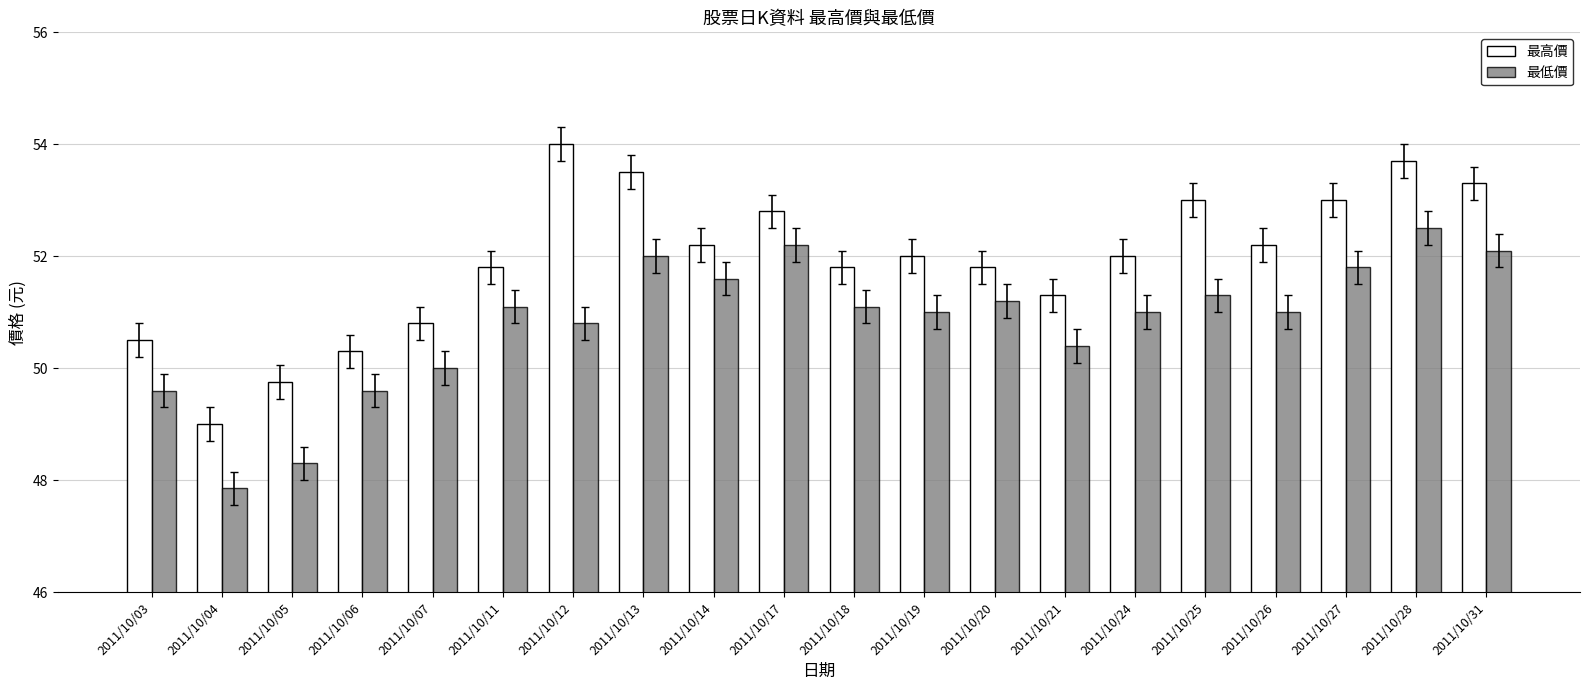

What is the total value across all series at 2011/10/26?

103.2